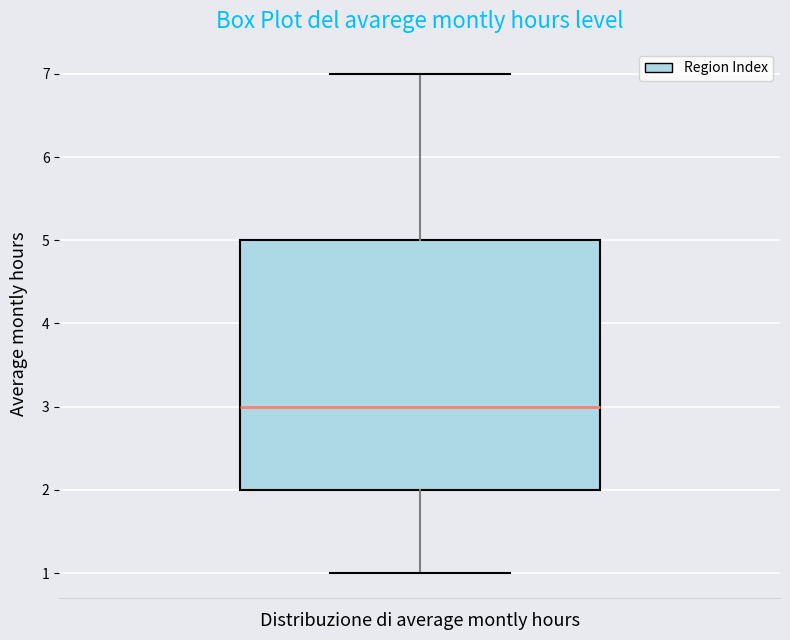

Where is the upper edge of the box on the y-axis? The values are not printed on the chart, so give them approximately, as read against the axis.

5